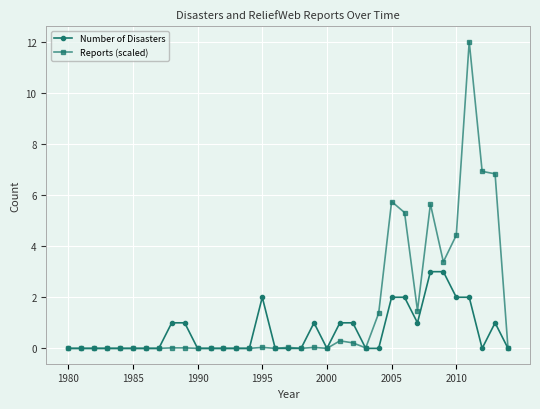

True or false: Reports (scaled) has more than 2 points higher than both neighbors.

True